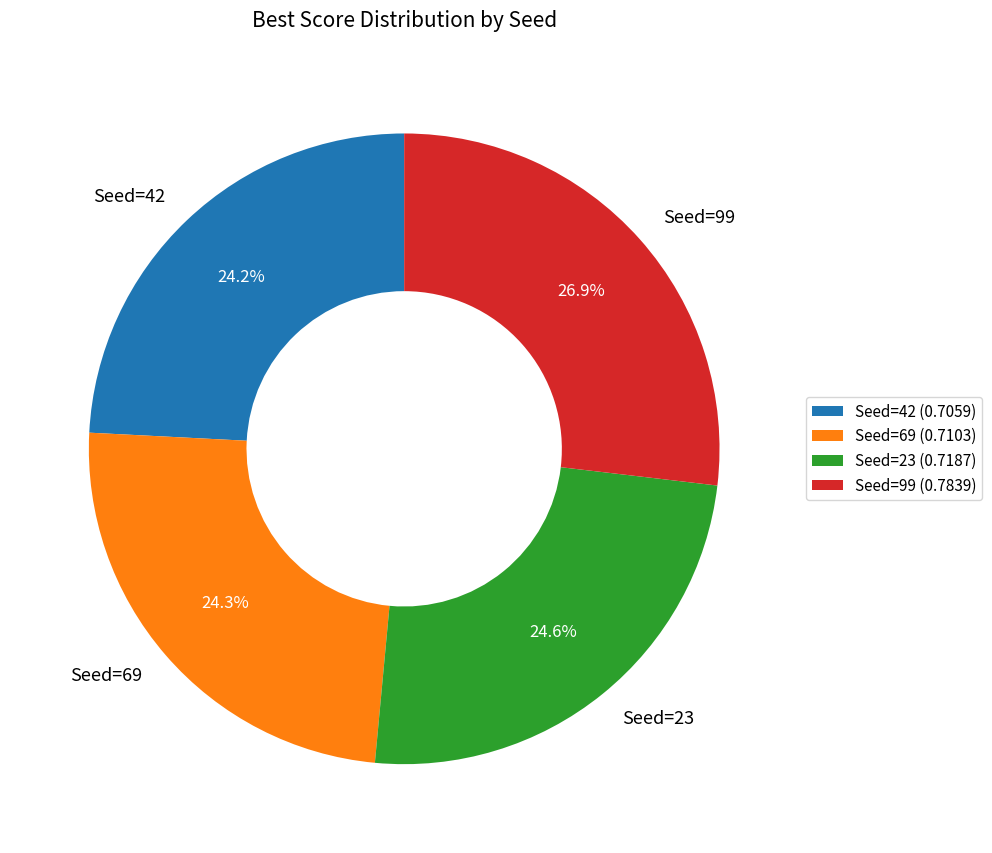

Is the sum of Seed=42 and Seed=69 greater than half?

No